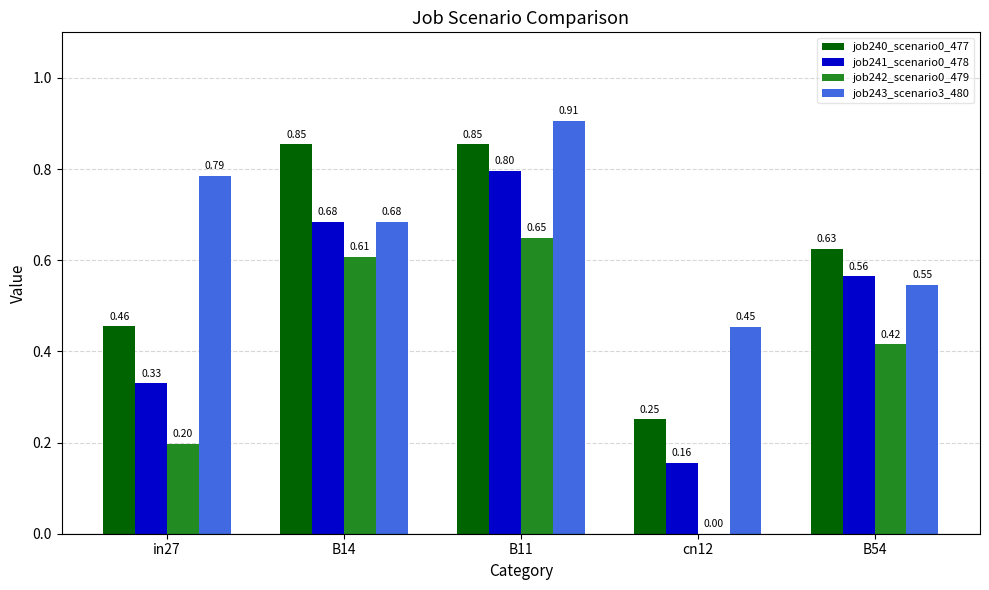

Count the job241_scenario0_478 values in the range 0 to 1.

5